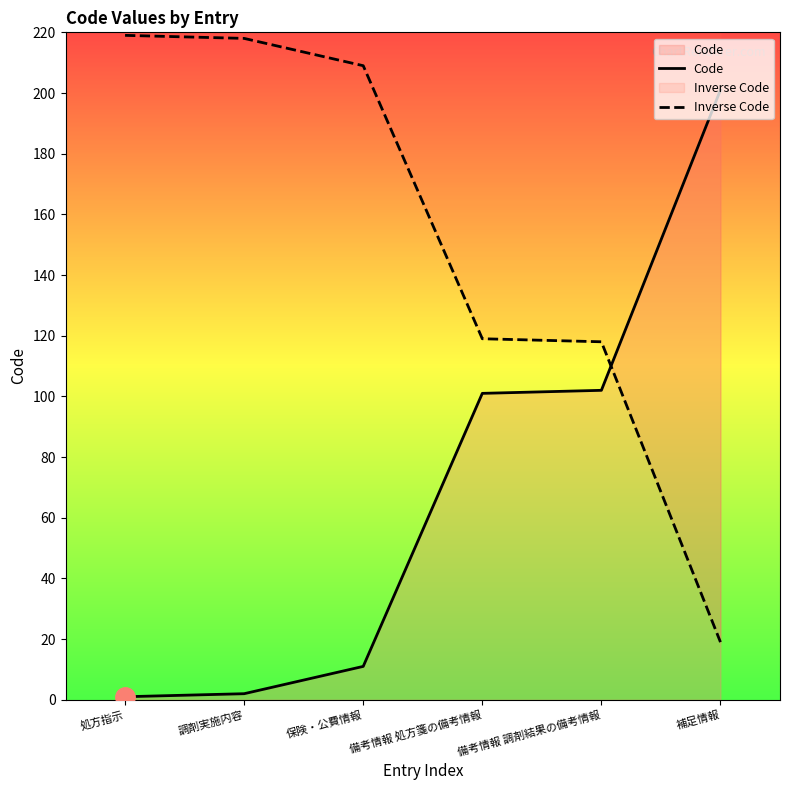

What value does the Inverse Code series have at 保険・公費情報, to the nearest 5?

210